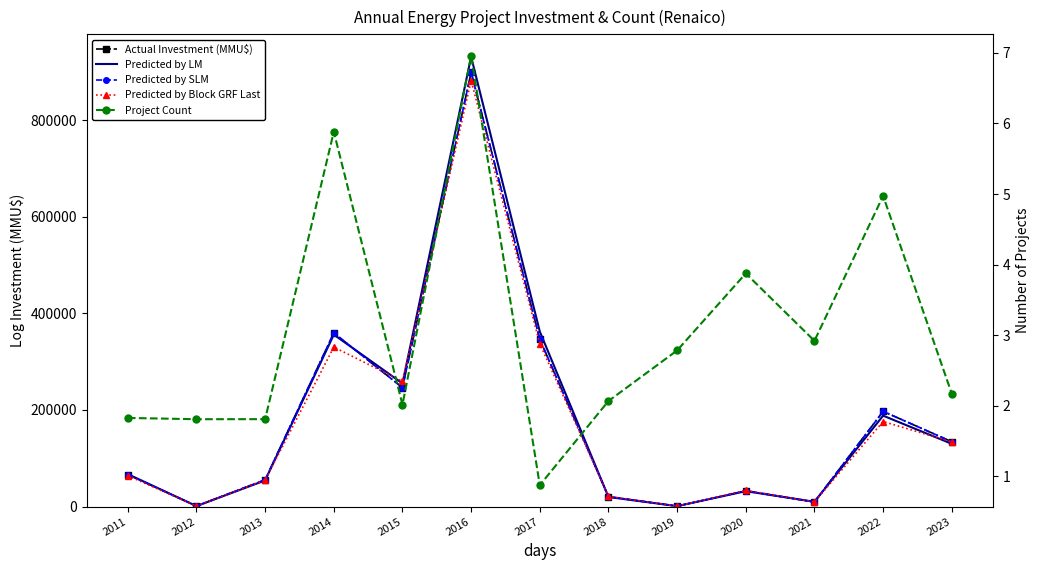

List the labels in order of Predicted by SLM value, smallest first.

2019, 2012, 2021, 2018, 2020, 2013, 2011, 2023, 2022, 2015, 2017, 2014, 2016